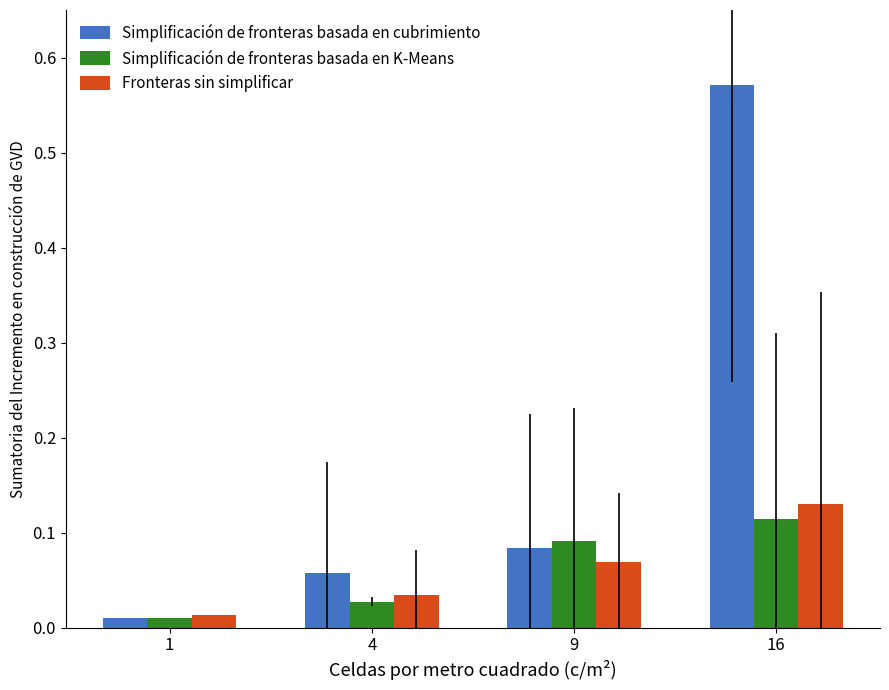

At which category is the sum across all series the highest?

16